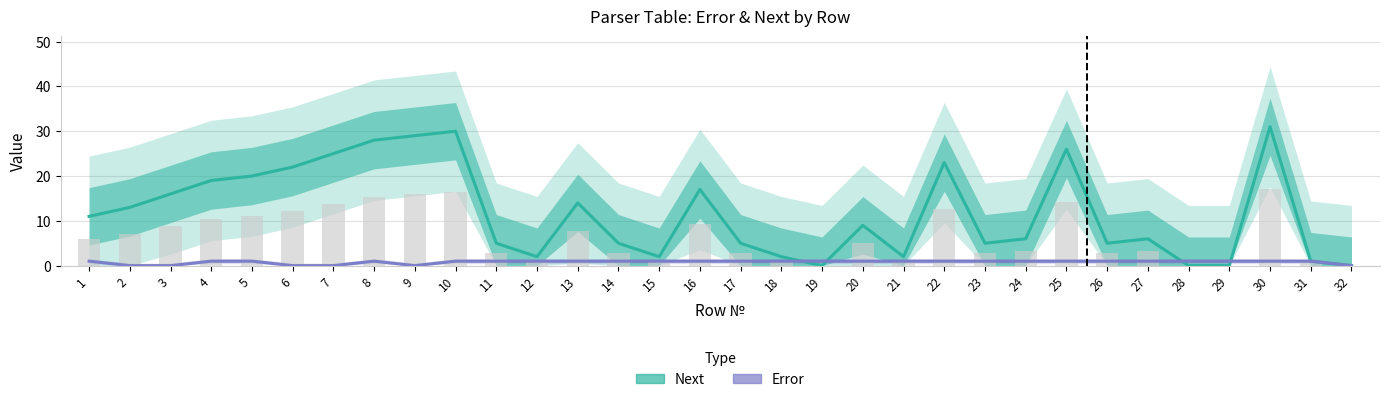

What is the average value of the Next series?

12